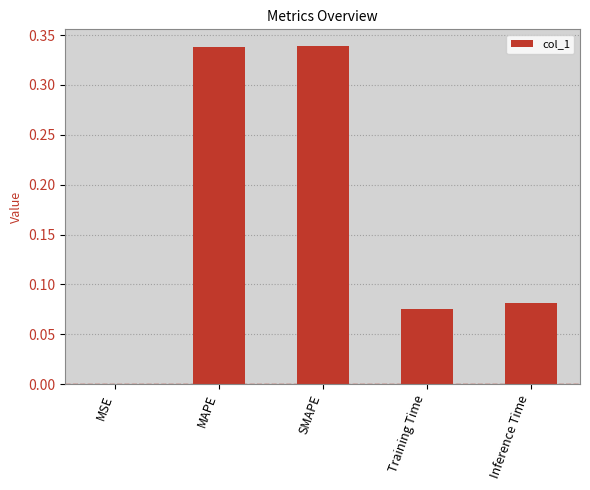

The value at Inference Time is 0.0. True or false?

False